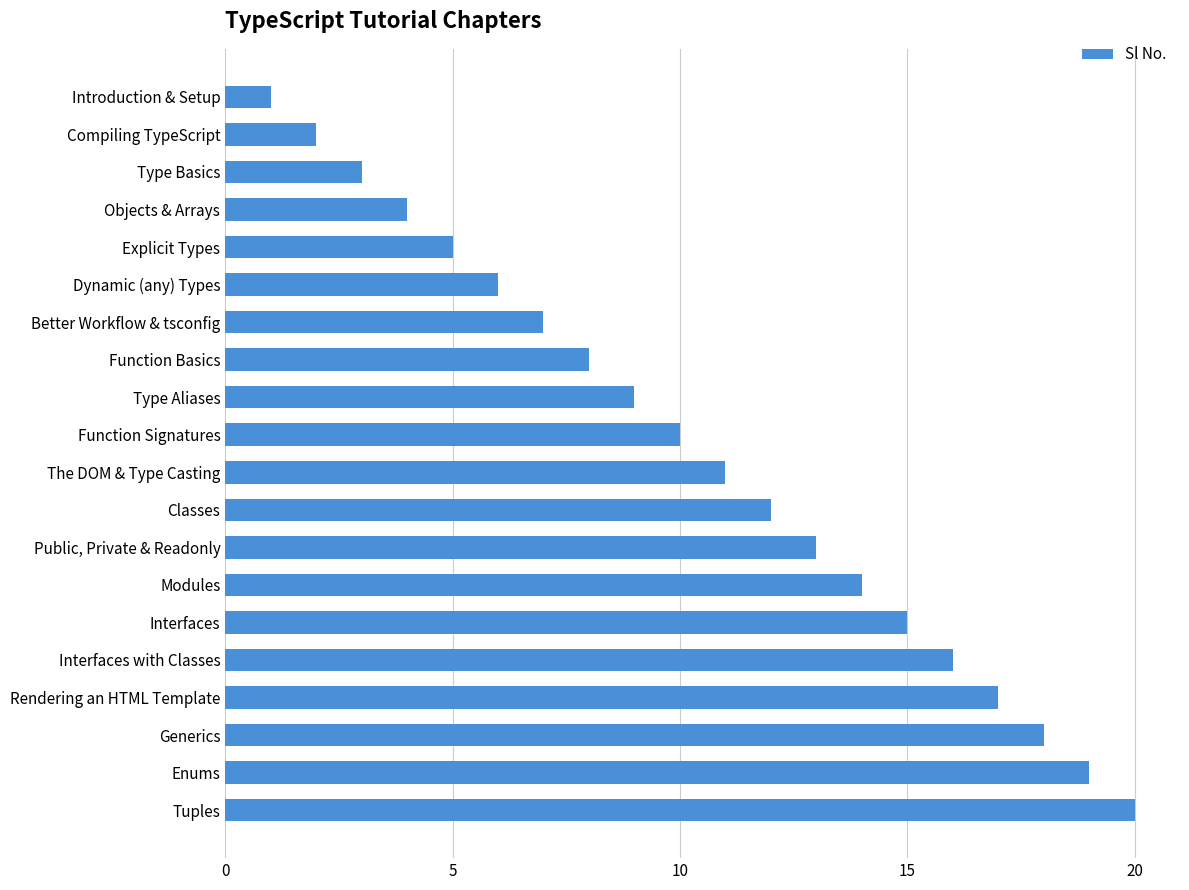

List the labels in order of value, smallest first.

Introduction & Setup, Compiling TypeScript, Type Basics, Objects & Arrays, Explicit Types, Dynamic (any) Types, Better Workflow & tsconfig, Function Basics, Type Aliases, Function Signatures, The DOM & Type Casting, Classes, Public, Private & Readonly, Modules, Interfaces, Interfaces with Classes, Rendering an HTML Template, Generics, Enums, Tuples